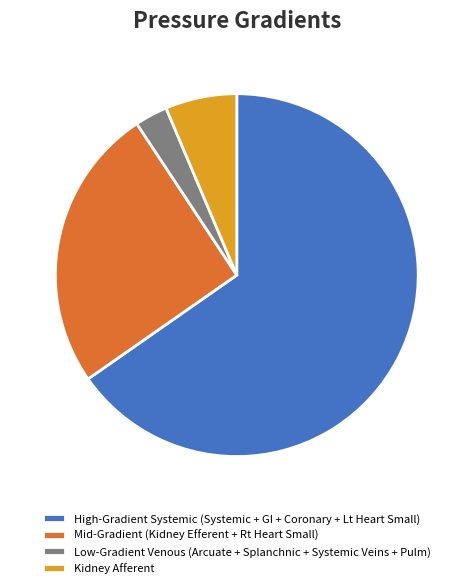

The Kidney Afferent slice represents 1% of the pie. True or false?

False